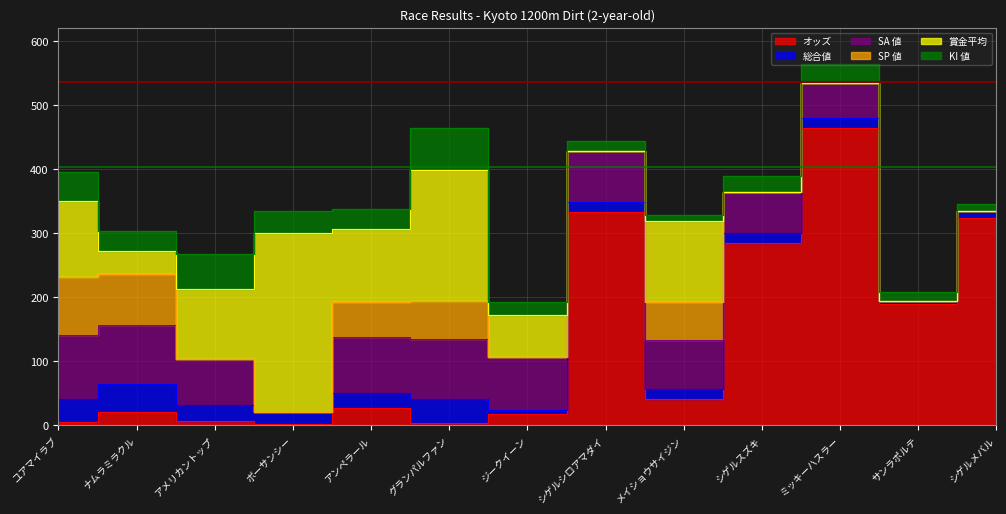

The SA 値 series shows 57.2 at ボーサンシー. True or false?

False